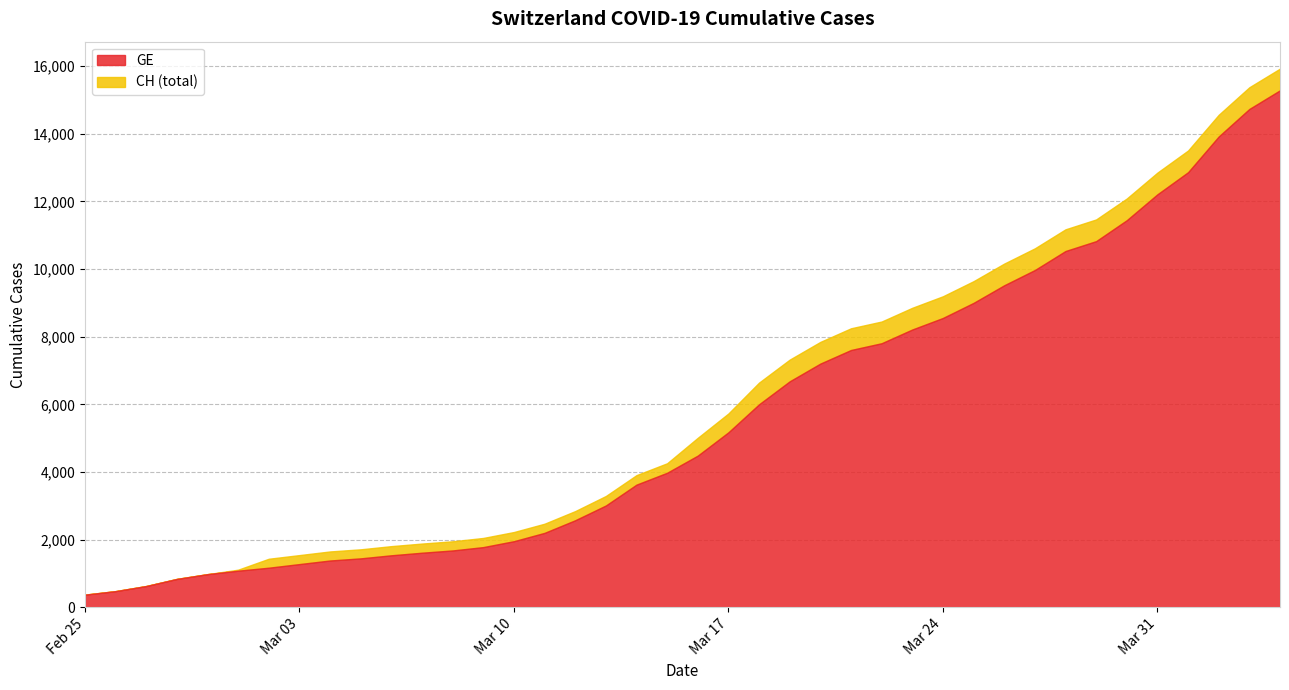

Which series has the largest range (max minus min)?

CH